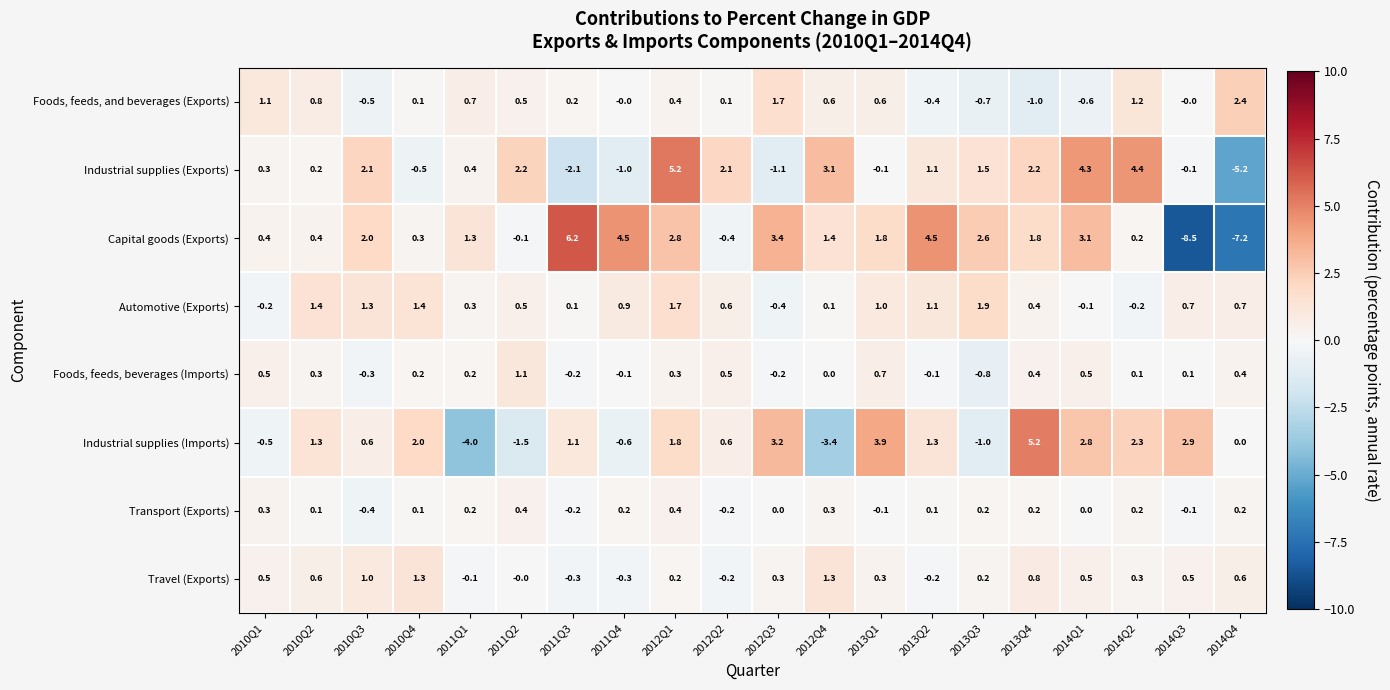

Where does the Automotive (Exports) series first go above 0?

2010Q2